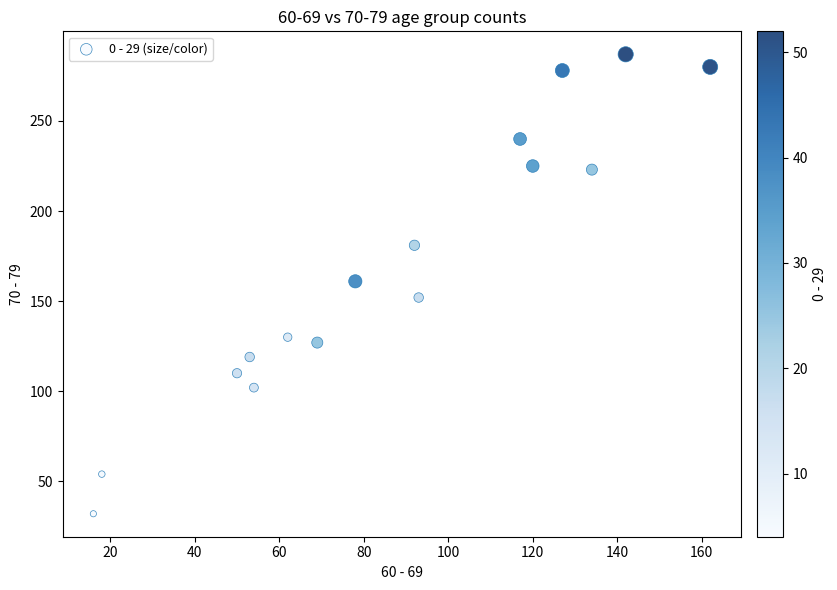

What is the range of X values (max minus min)?

146